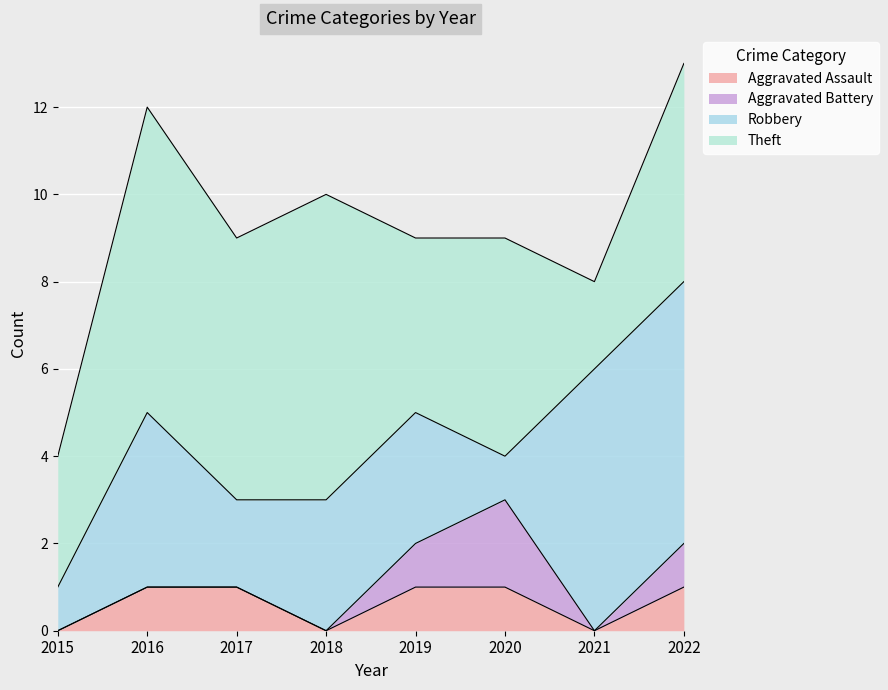

Which series changed the most between 2015 and 2019?

Robbery